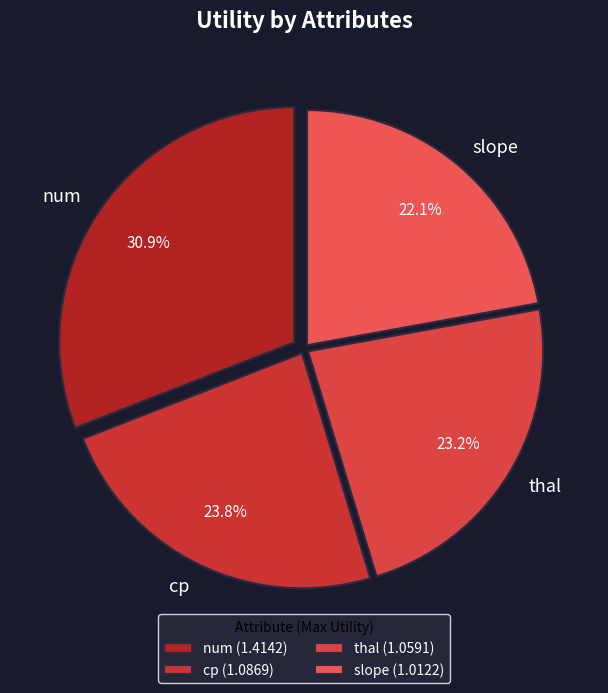

What portion of the pie excludes thal?

76.8%